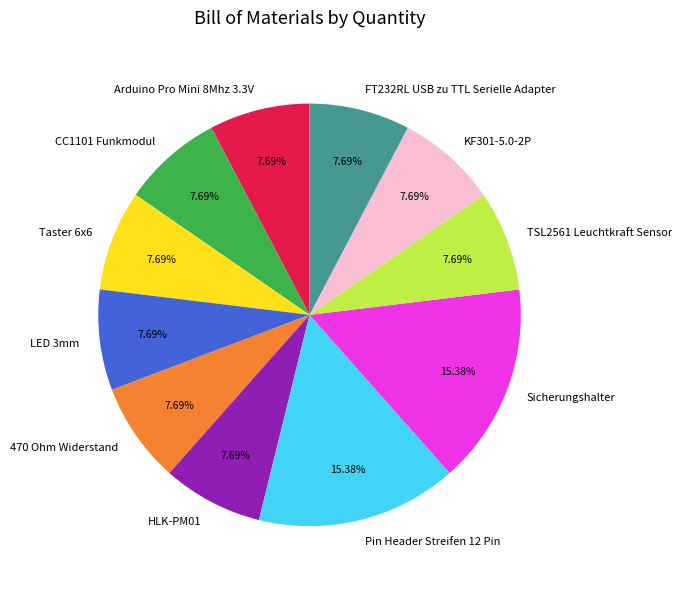

Count the number of slices in the pie.

11